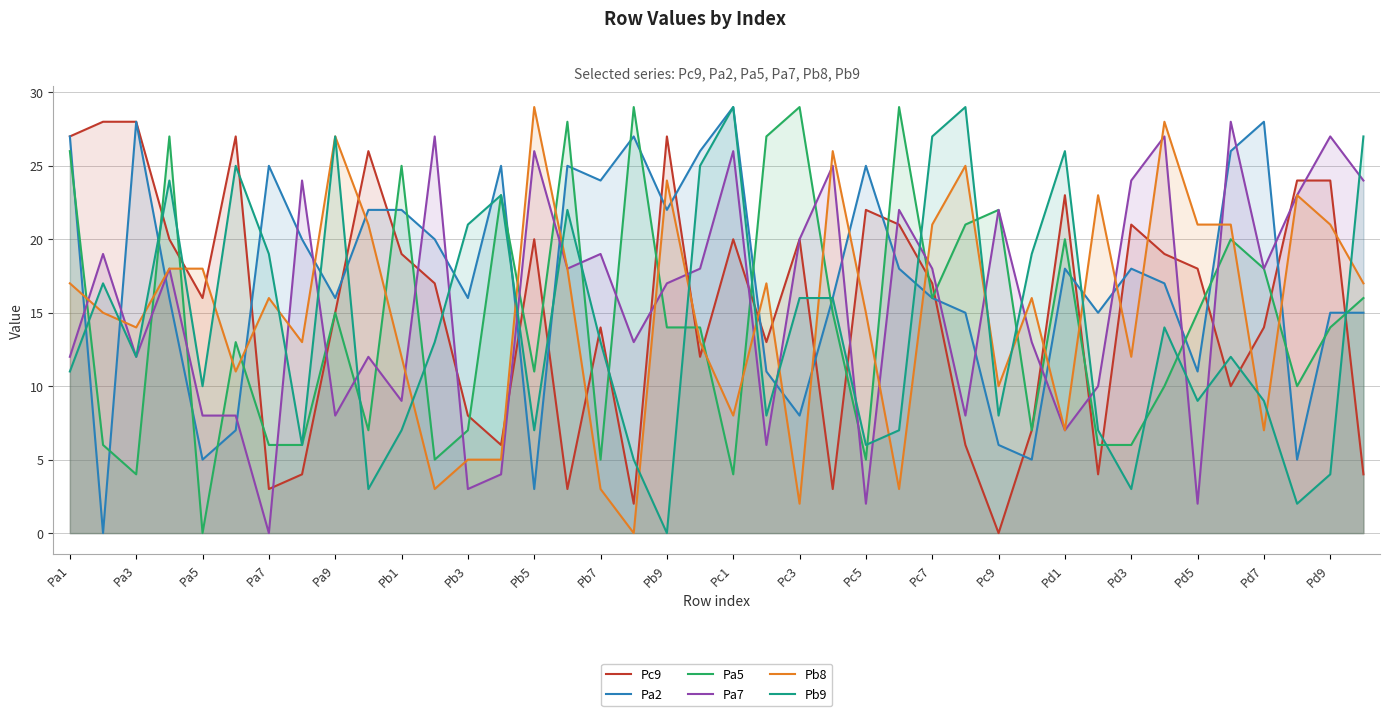

What is the spread (max minus min) of values at Pb1?

18